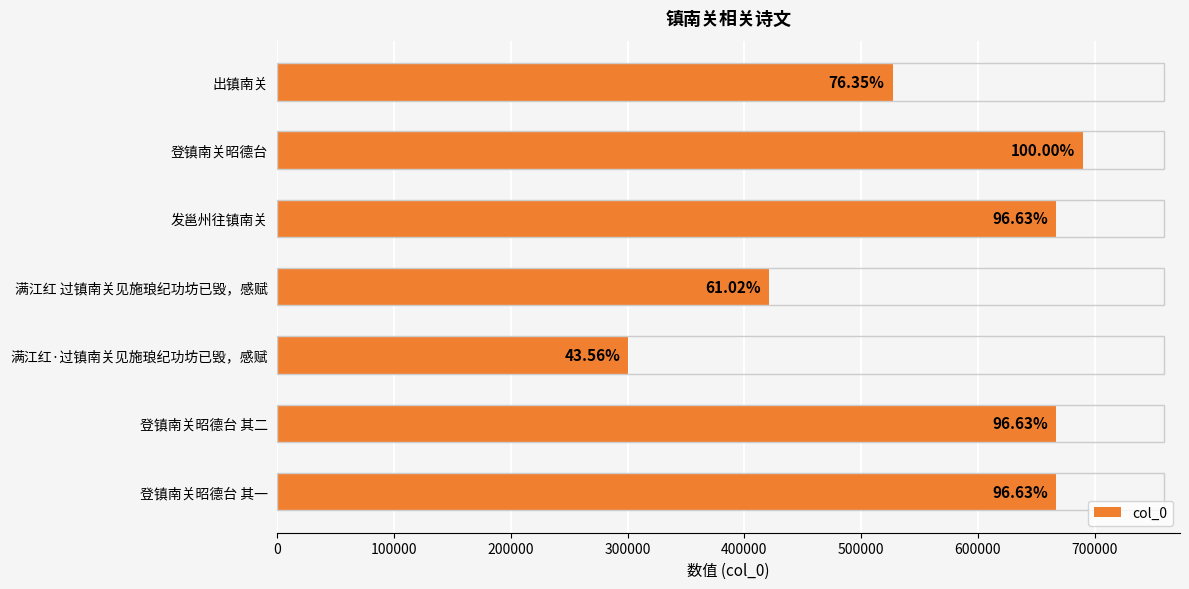

How many bars are there in total?

7